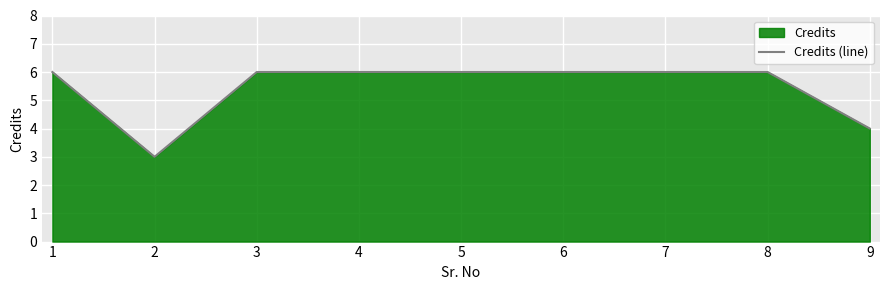

What is the difference between the second highest and second lowest values?

2